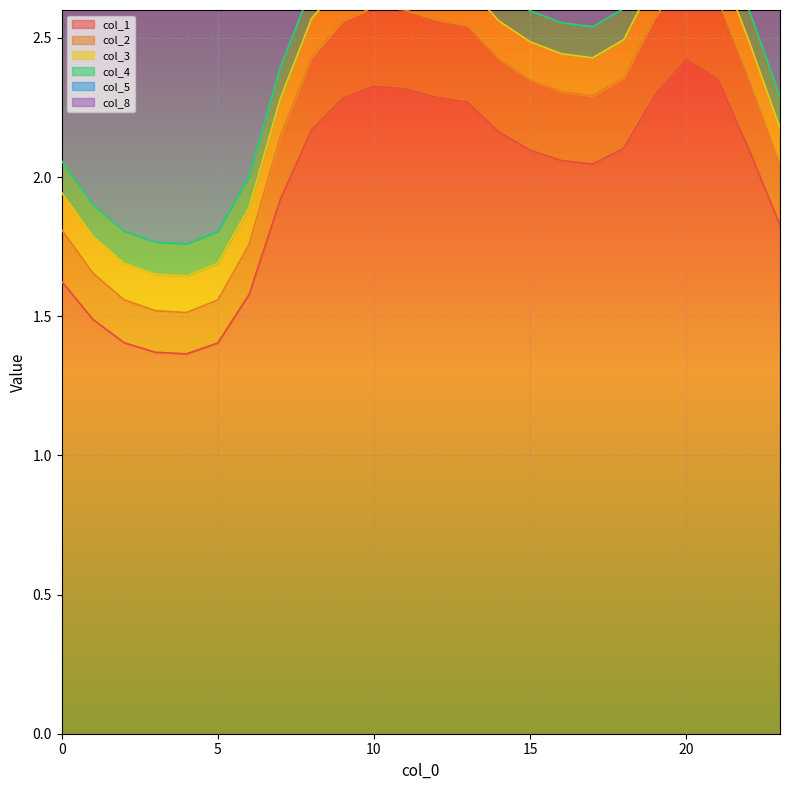

True or false: col_4 and col_5 cross at least once.

False